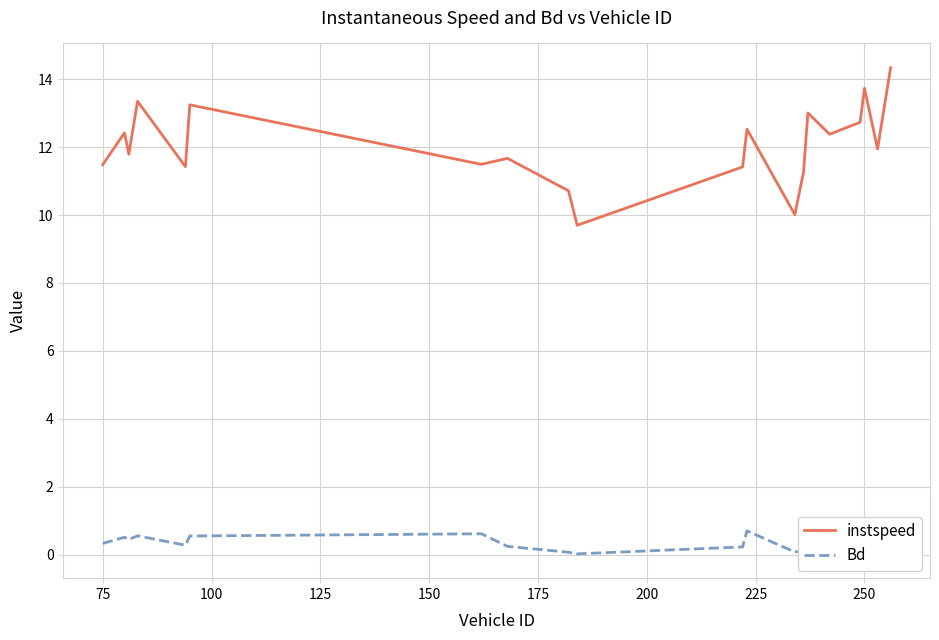

Where does the instspeed series first go above 11?

75